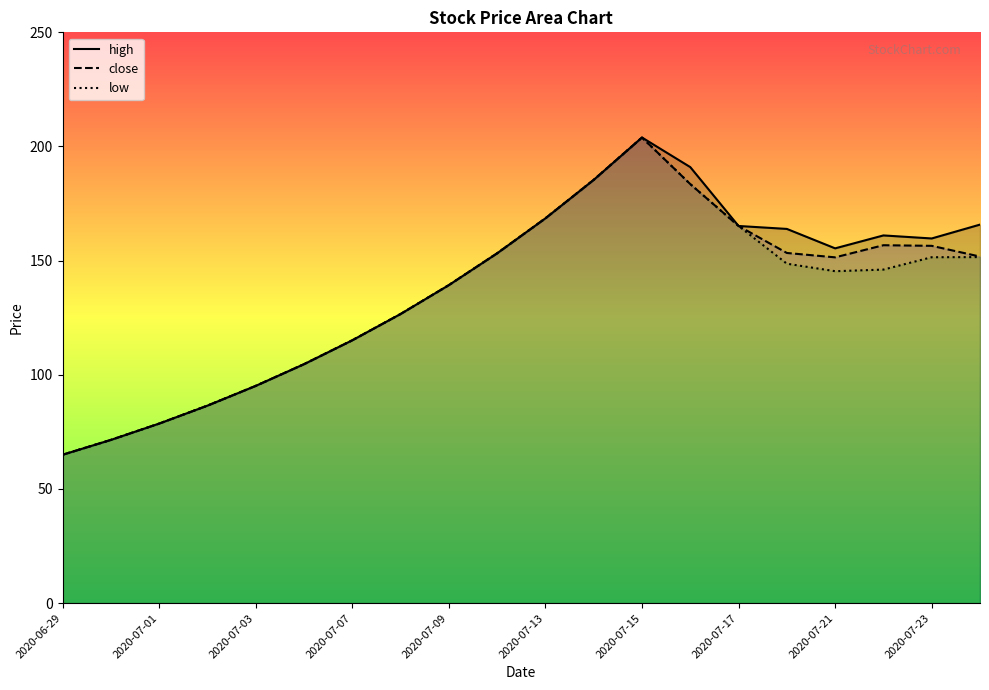

Is it true that high equals 229.0 at 2020-07-21?

False